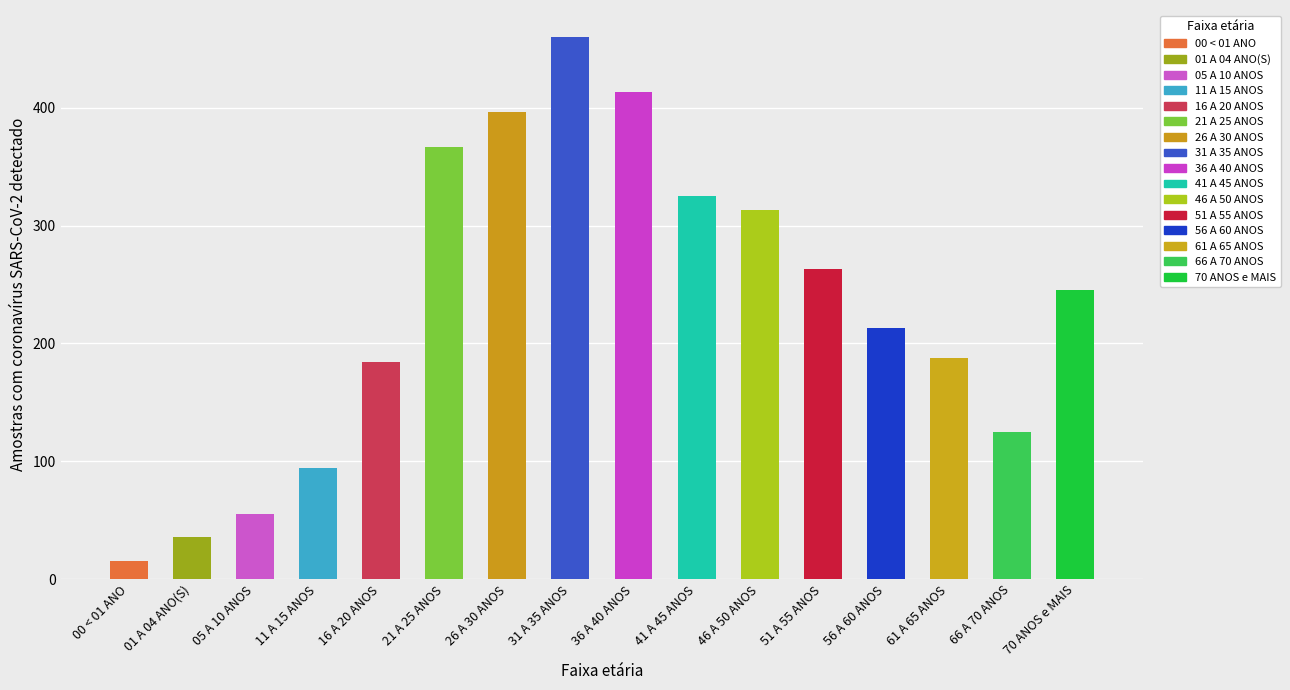

Reading left to right, extract all data points from this chart.

15	36	55	94	184	367	396	460	413	325	313	263	213	188	125	245